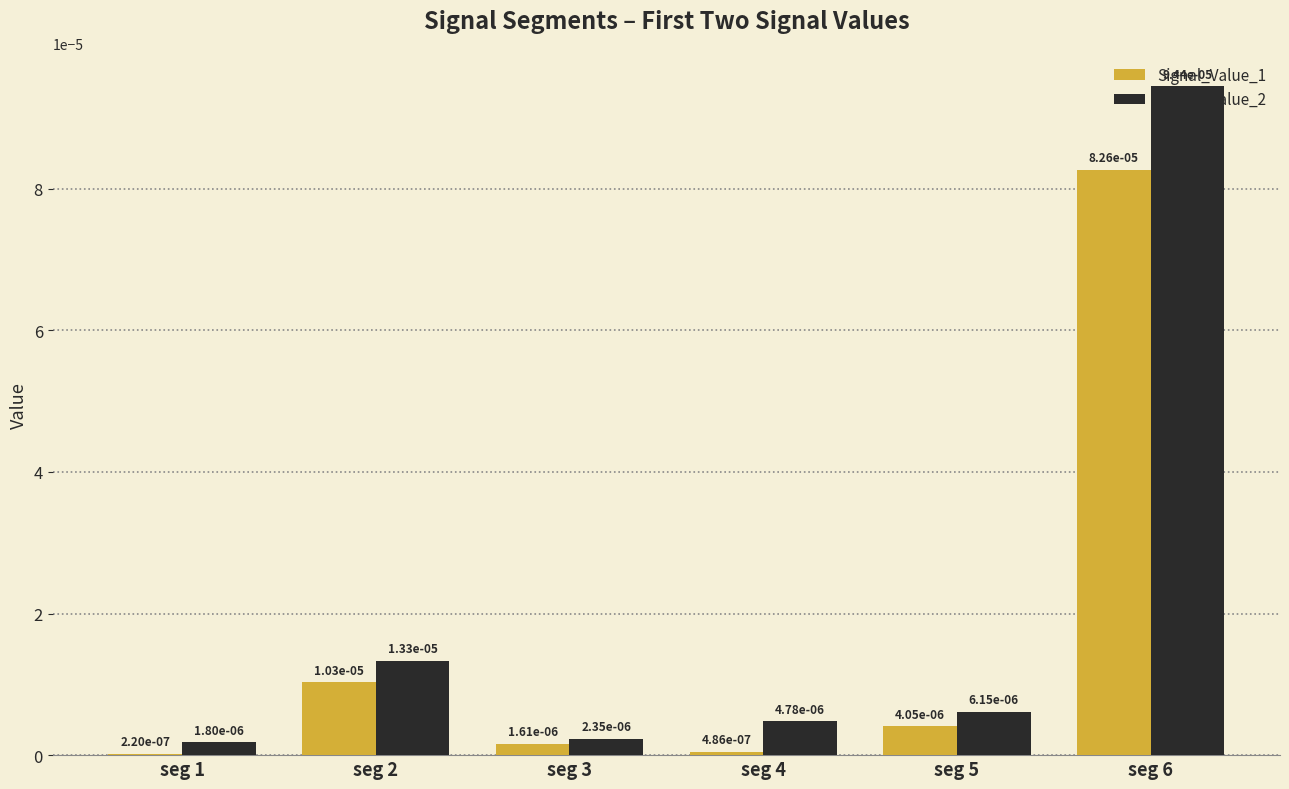

At which category is the sum across all series the highest?

seg 6